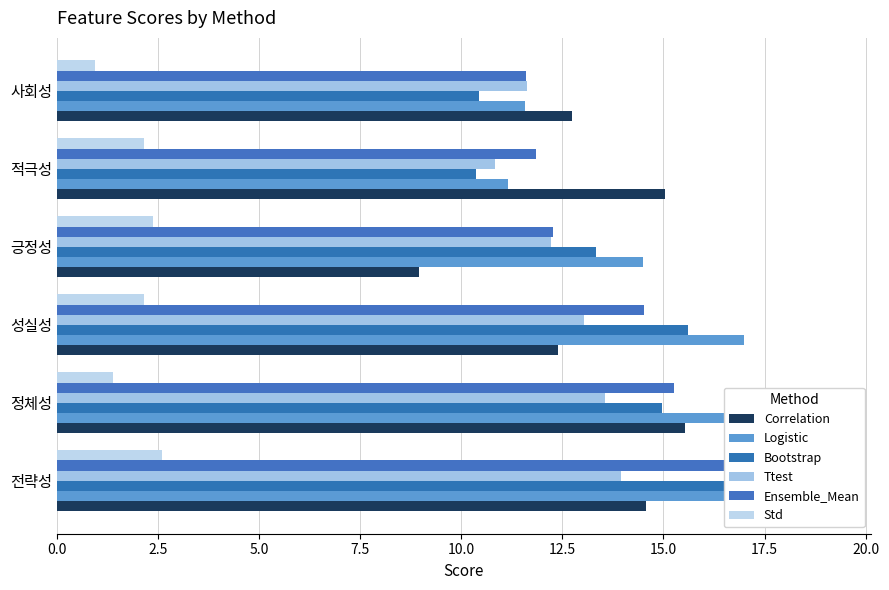

Reading left to right, list all the values displayed in this chart.

Correlation: 14.6	15.5	12.4	9.0	15.0	12.7
Logistic: 19.2	16.9	17.0	14.5	11.2	11.6
Bootstrap: 18.2	15.0	15.6	13.3	10.4	10.4
Ttest: 14.0	13.6	13.0	12.2	10.8	11.6
Ensemble_Mean: 16.5	15.2	14.5	12.3	11.8	11.6
Std: 2.6	1.4	2.2	2.4	2.1	0.9